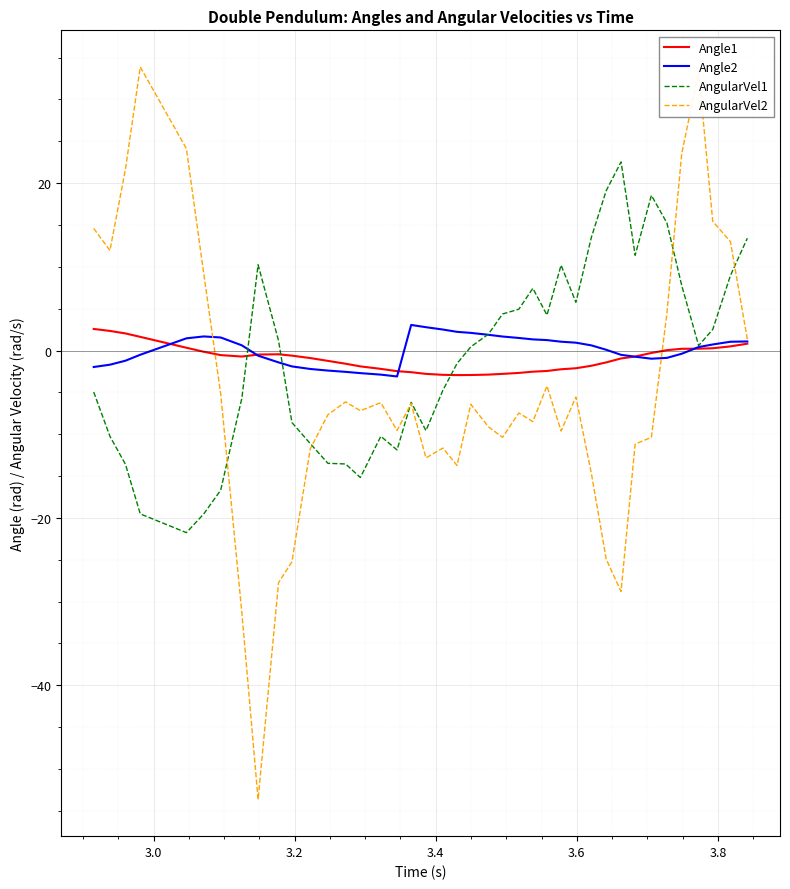

Which series has the largest range (max minus min)?

AngularVel2